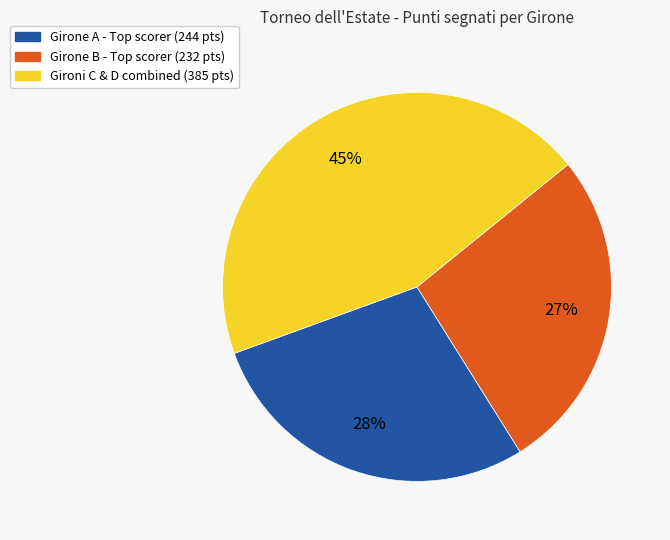

To the nearest percent, what is the average slice percentage?

33%